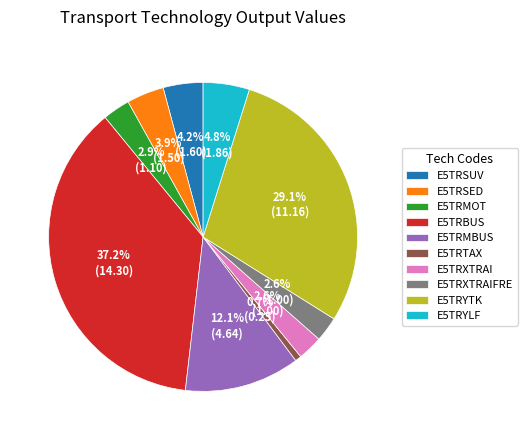

How much of the chart is everything except E5TRXTRAI?

97.4%